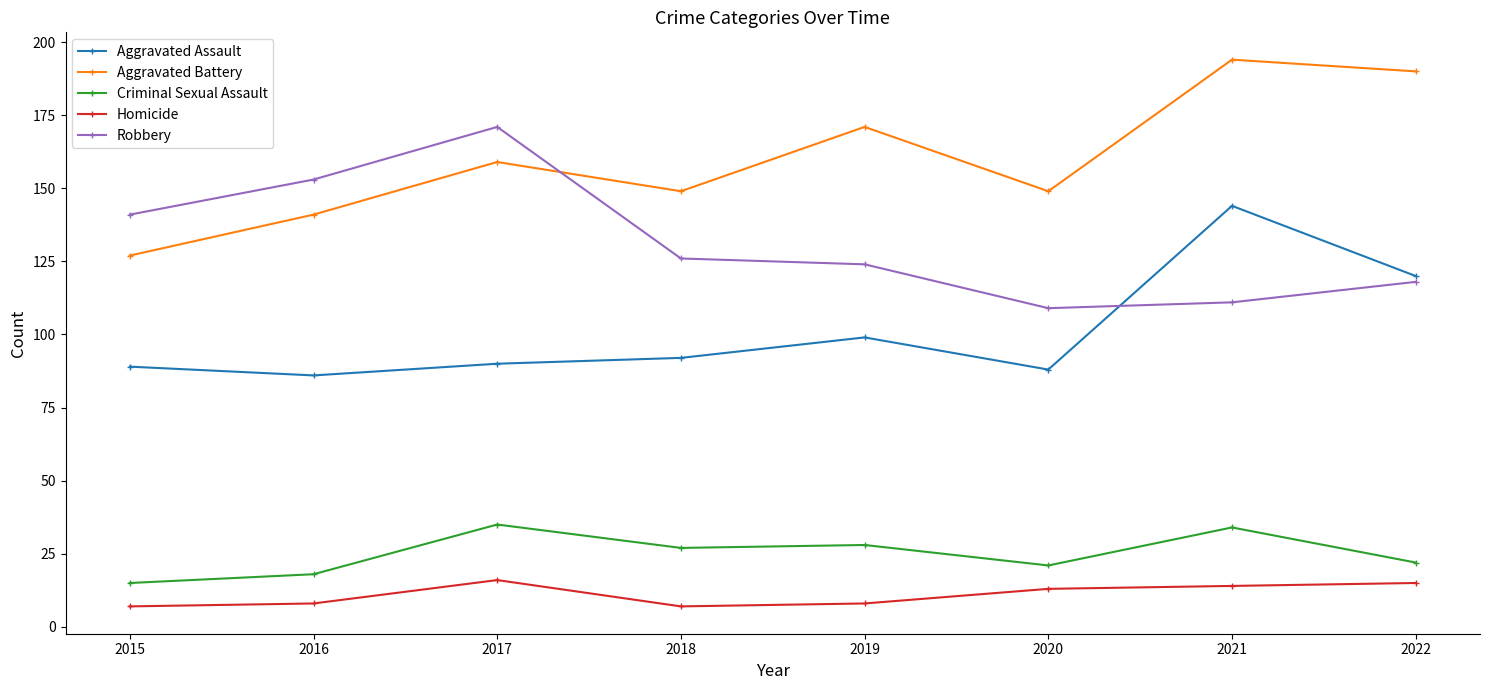

Is it true that Aggravated Battery equals 171 at 2019?

True